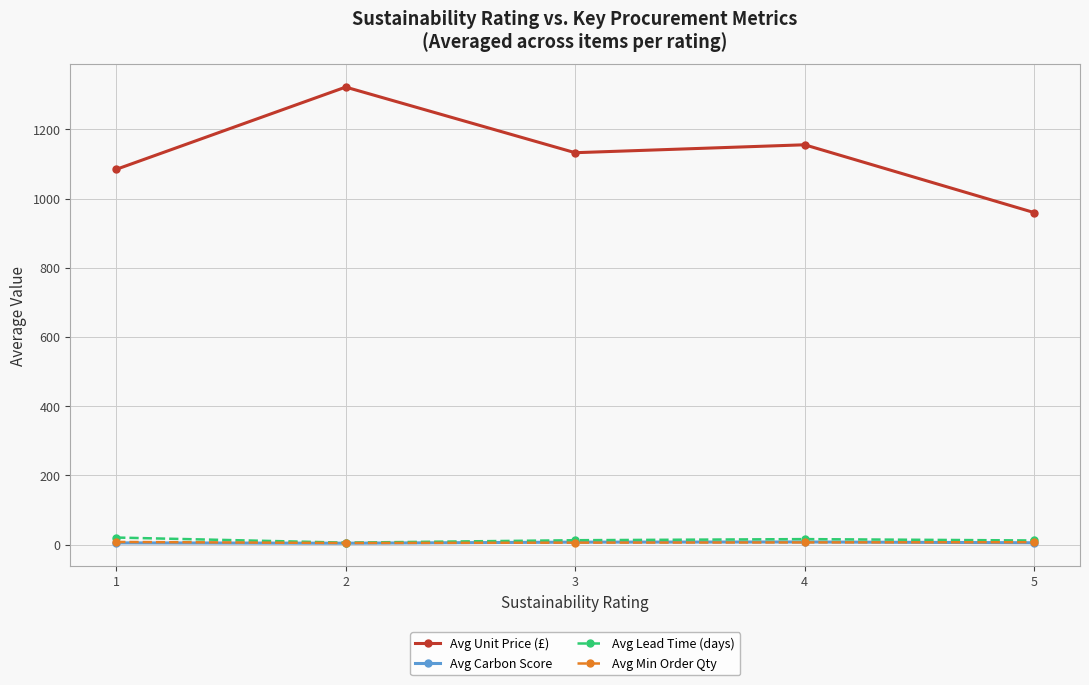

Is it true that Avg Min Order Qty equals 6.1 at 4?

True